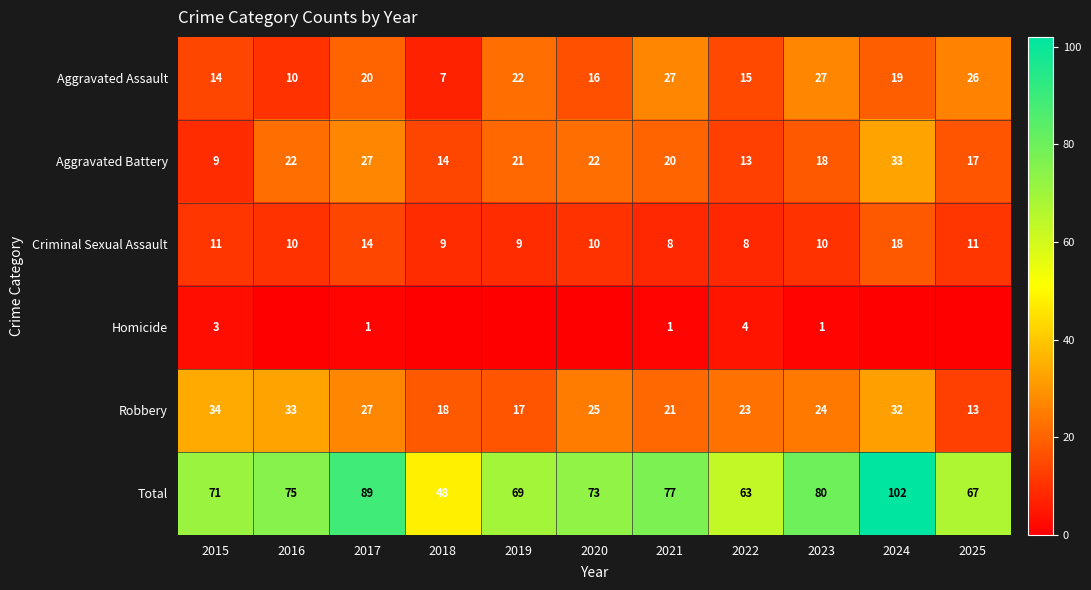

How many series are shown in this chart?

6